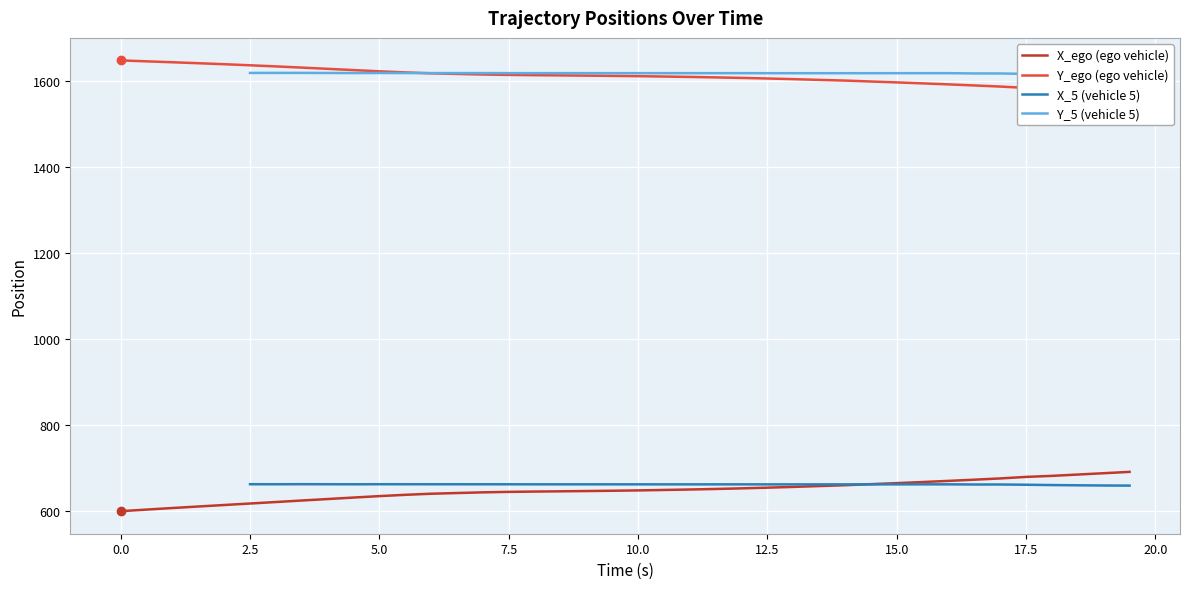

What is the lowest value of the X_ego (ego vehicle) series?

599.8